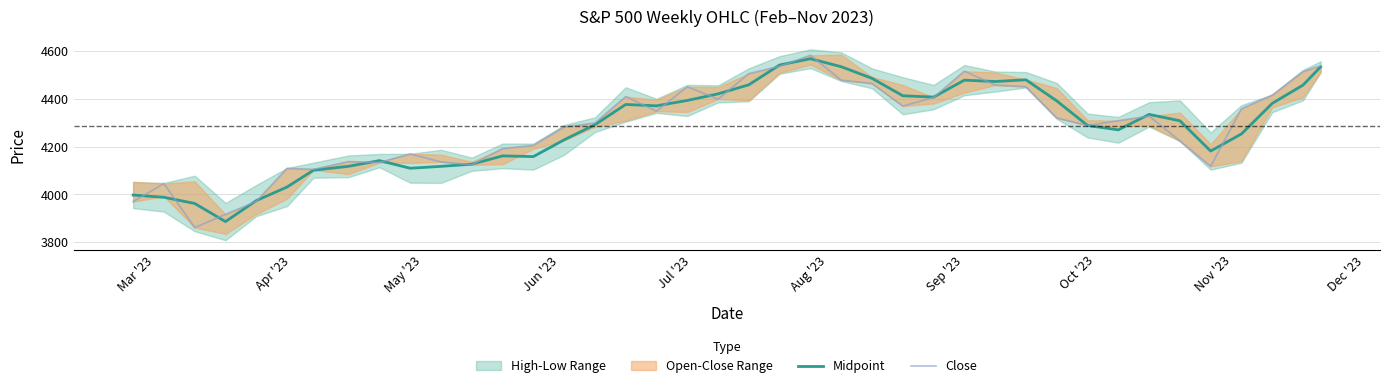

What is the sum of all Close values?

171442.9